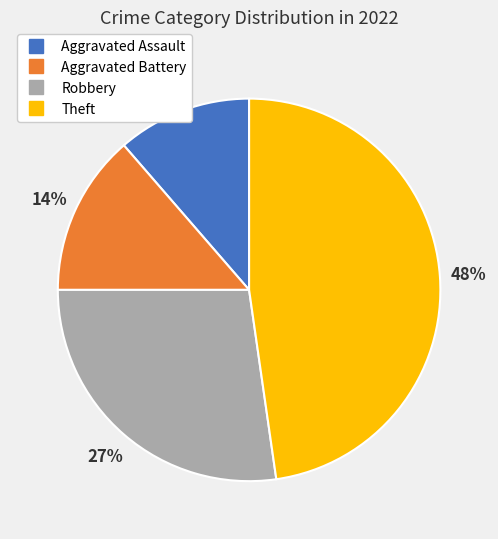

Which has a higher value, Theft or Aggravated Battery?

Theft